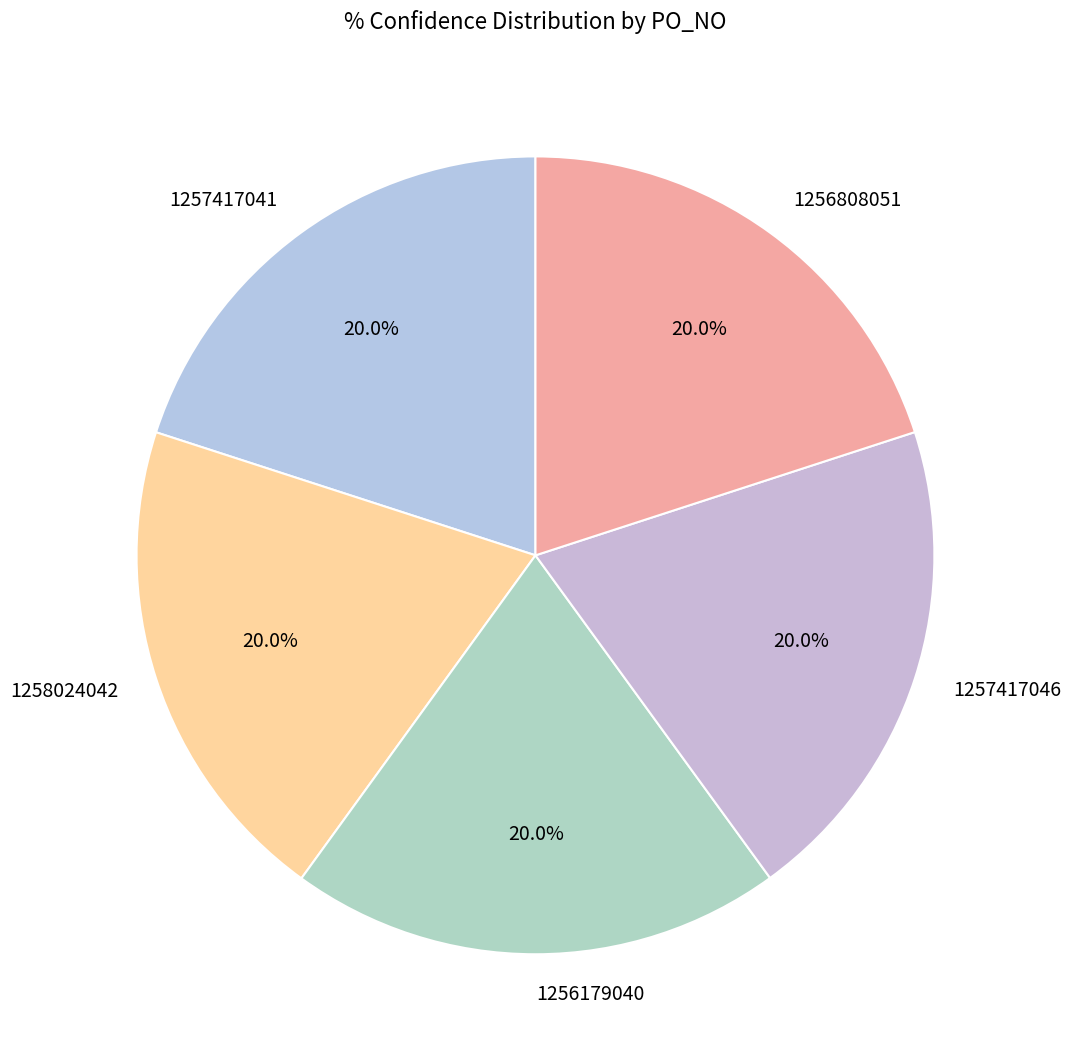

Is 1257417046 the majority of the pie?

No